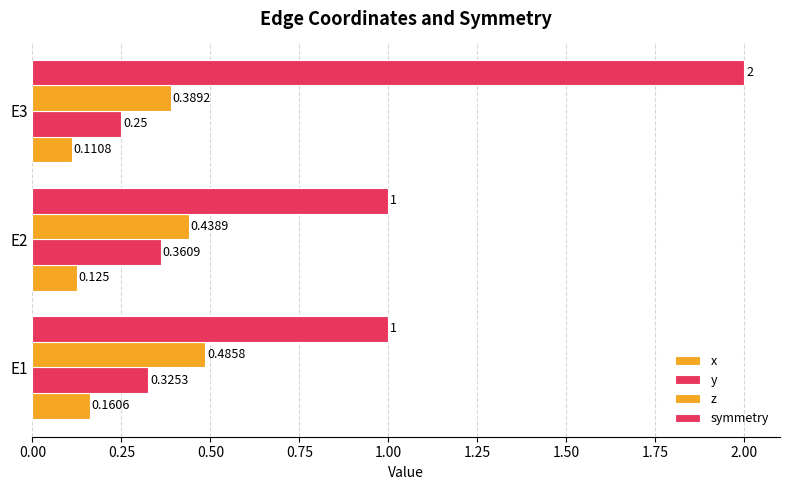

What is the value of the z bar at the 2nd from the left?

0.4